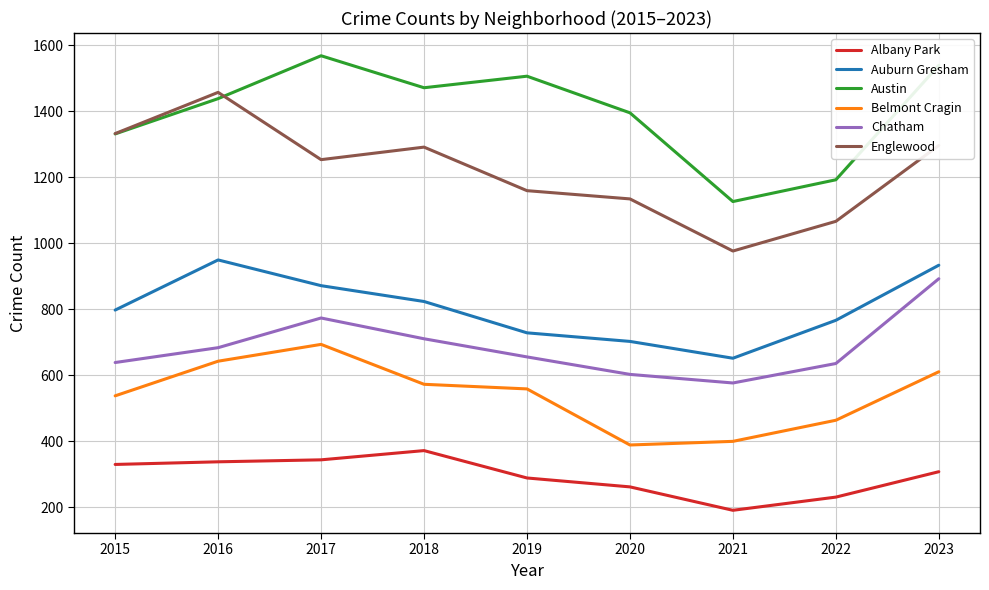

What is the difference between the maximum and second lowest values in the Belmont Cragin series?

294